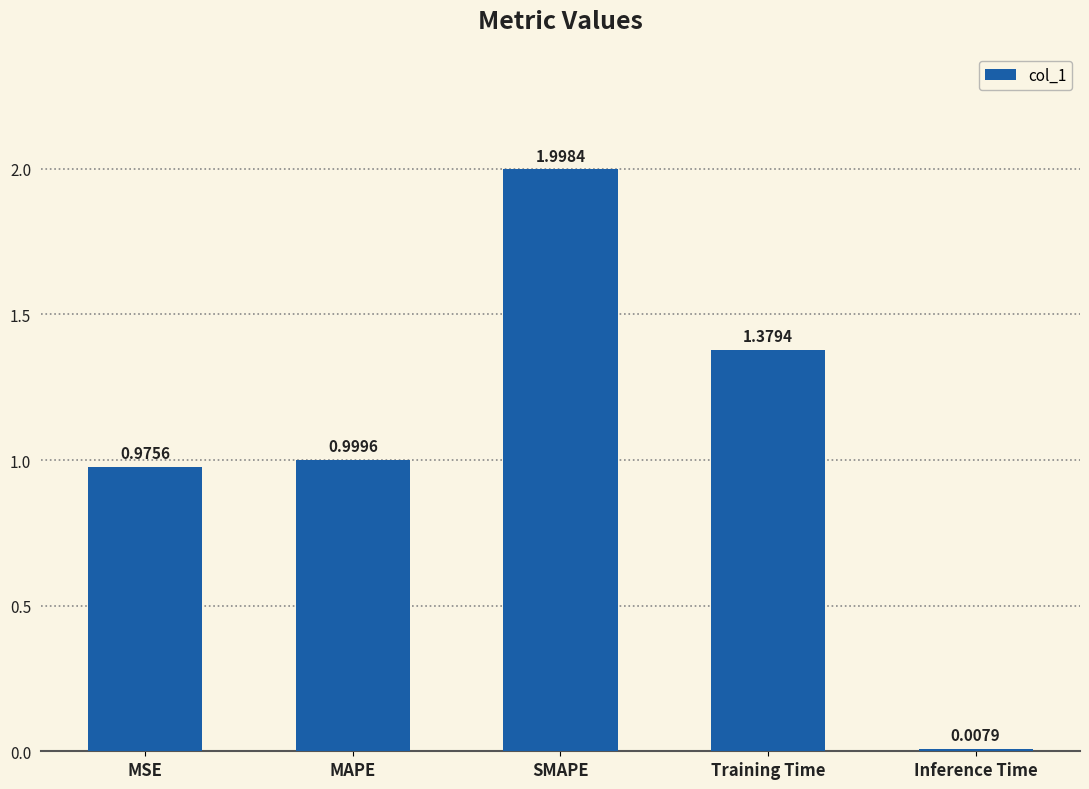

What is the change in value from MSE to SMAPE?

+1.0